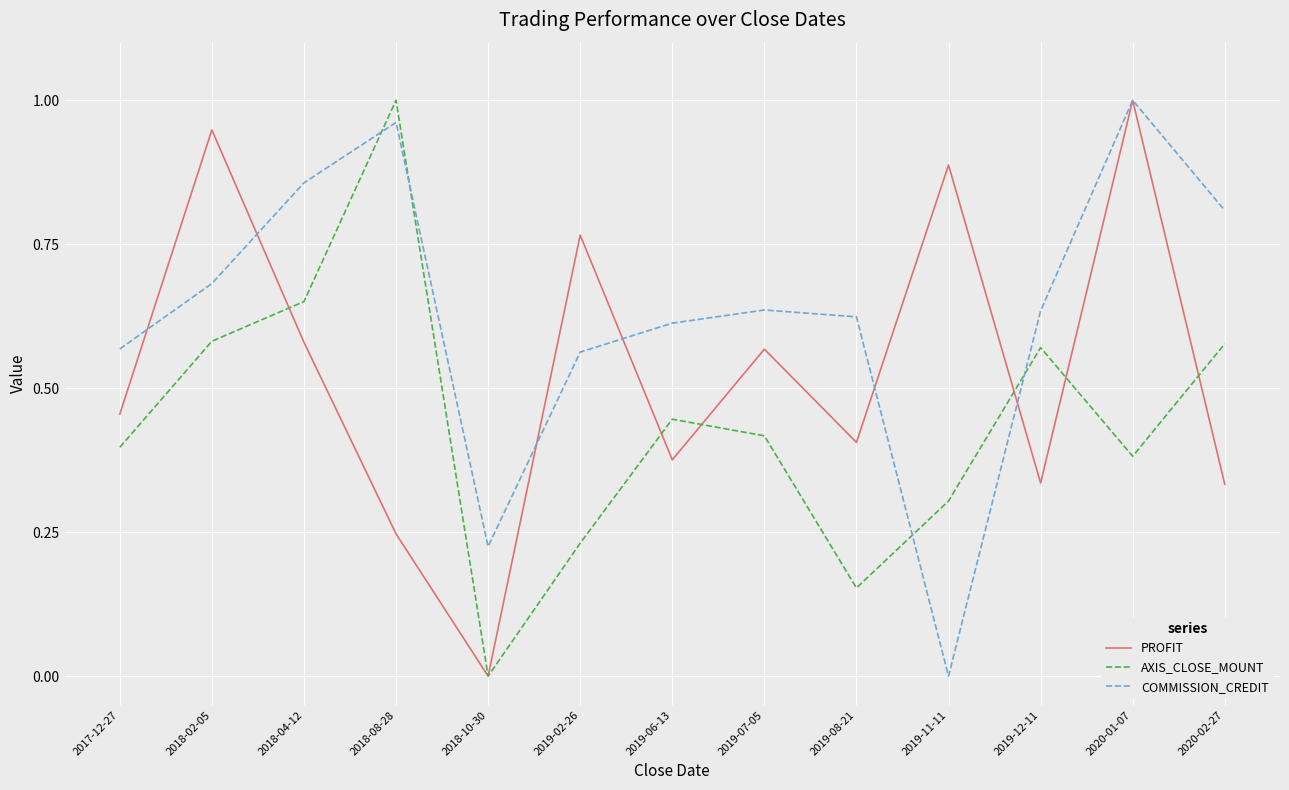

List the series in order of their overall mean, highest first.

COMMISSION_CREDIT, PROFIT, AXIS_CLOSE_MOUNT